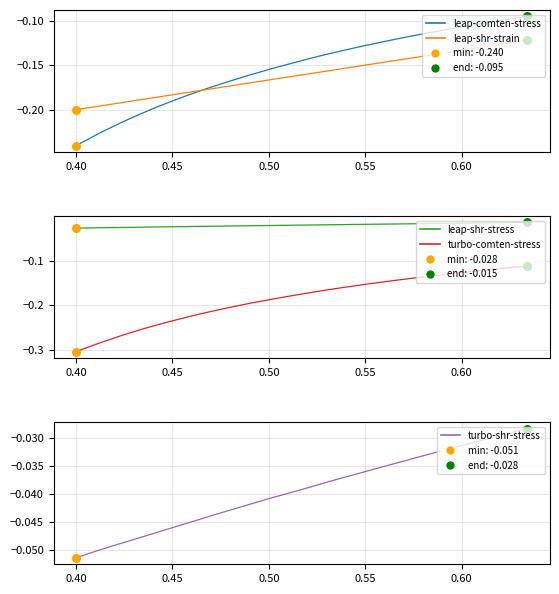

Is the value of turbo-comten-stress at 7 greater than the value of leap-shr-strain at 0.50?

No